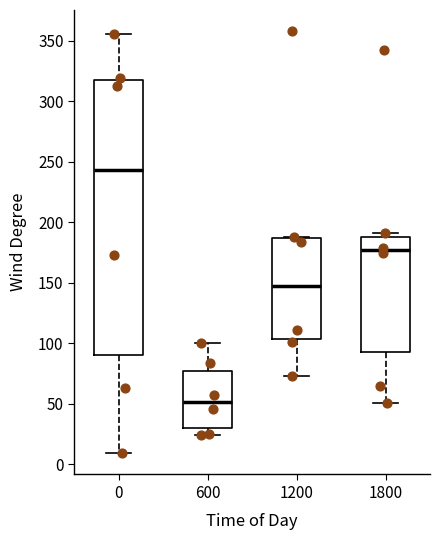

Reading left to right, read every box against the y-axis: the position of its median line, the range the box covers, and the ends of its whiskers. The values are not printed on the chart, so give them approximately, as read against the axis.

0: median 245, box 90 to 320, whiskers 10 to 355
600: median 50, box 30 to 75, whiskers 25 to 100
1200: median 150, box 105 to 185, whiskers 75 to 190
1800: median 175, box 95 to 190, whiskers 50 to 190 (just above the box's upper edge)